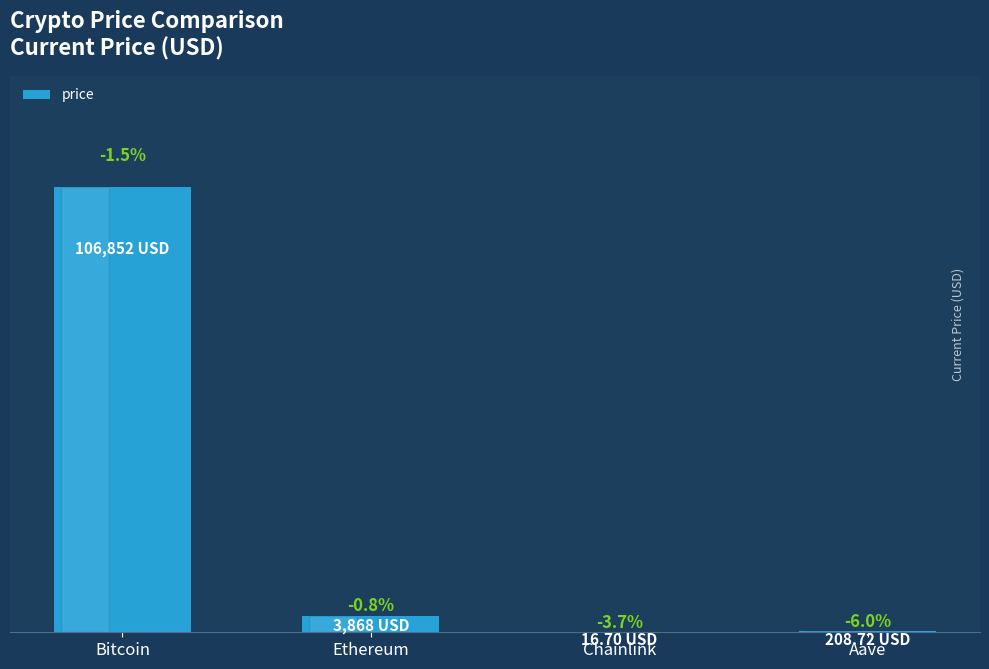

Are the bars horizontal?

No